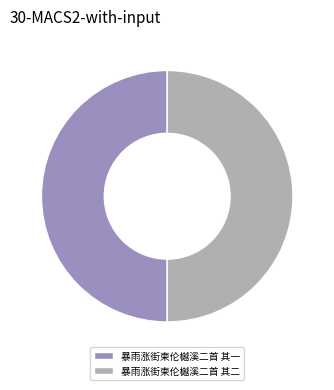

Do 暴雨涨街柬伦樾溪二首 其一 and 暴雨涨街柬伦樾溪二首 其二 together represent more than half of the pie?

Yes